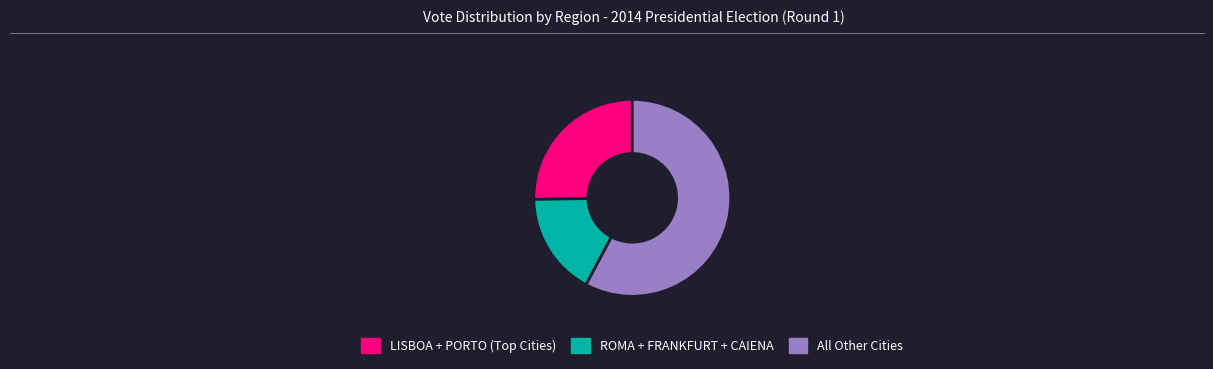

Does any single category account for the majority?

Yes